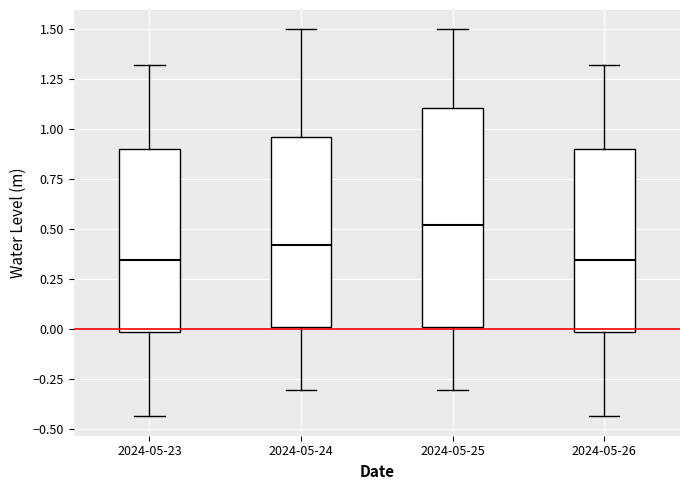

Reading left to right, transcribe this box plot: for each box, give where its median line is, the range the box spans, and where its two whiskers end, as read against the y-axis. The values are not printed on the chart, so give them approximately, as read against the axis.

2024-05-23: median 0.35, box 0.00 to 0.90, whiskers -0.45 to 1.30
2024-05-24: median 0.40, box 0.00 to 0.95, whiskers -0.30 to 1.50
2024-05-25: median 0.50, box 0.00 to 1.10, whiskers -0.30 to 1.50
2024-05-26: median 0.35, box 0.00 to 0.90, whiskers -0.45 to 1.30